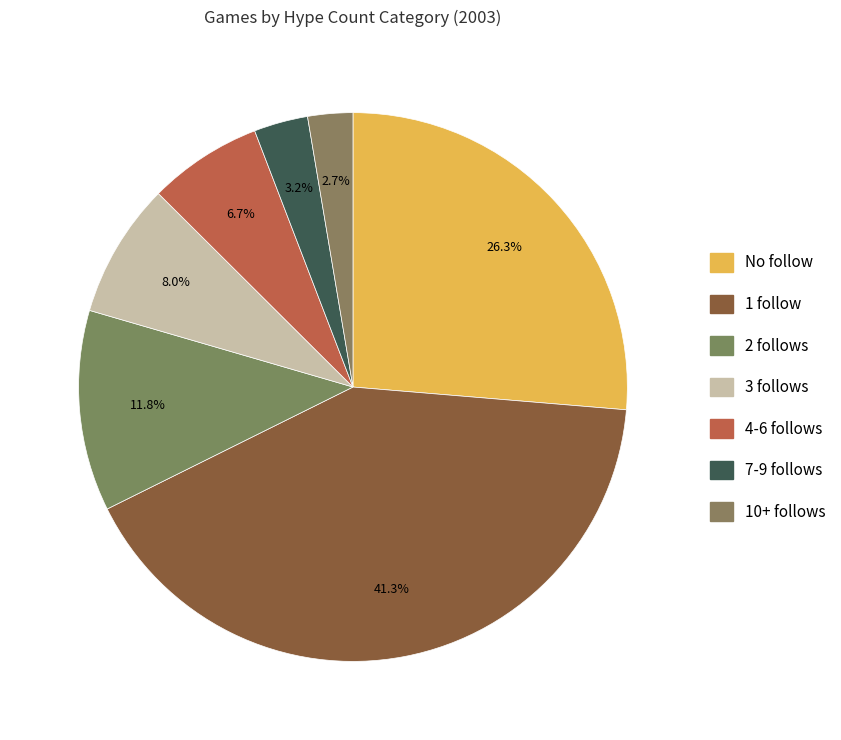

To the nearest percent, what is the difference between the largest and smallest slice percentages?

39%